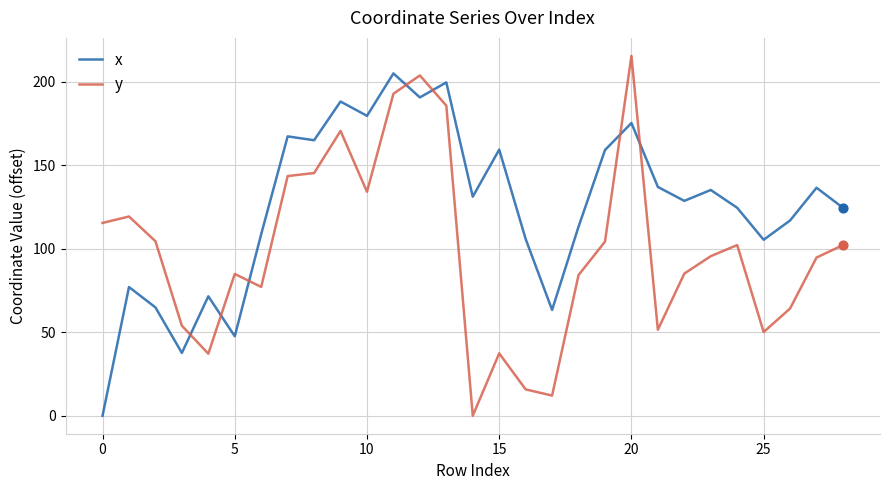

List the series in order of their overall mean, highest first.

x, y